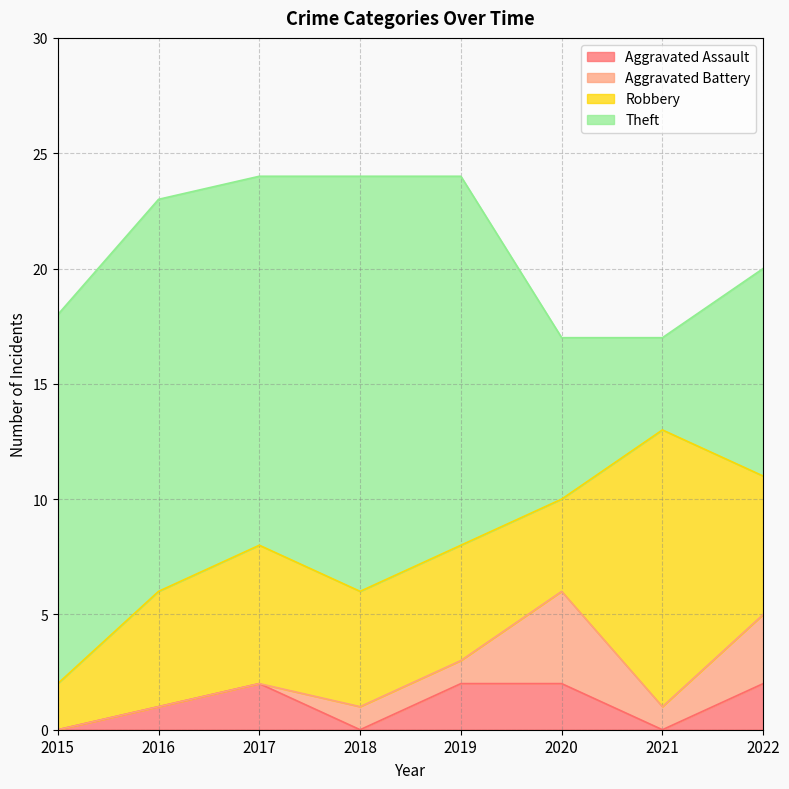

Which series has the largest total across all categories?

Theft